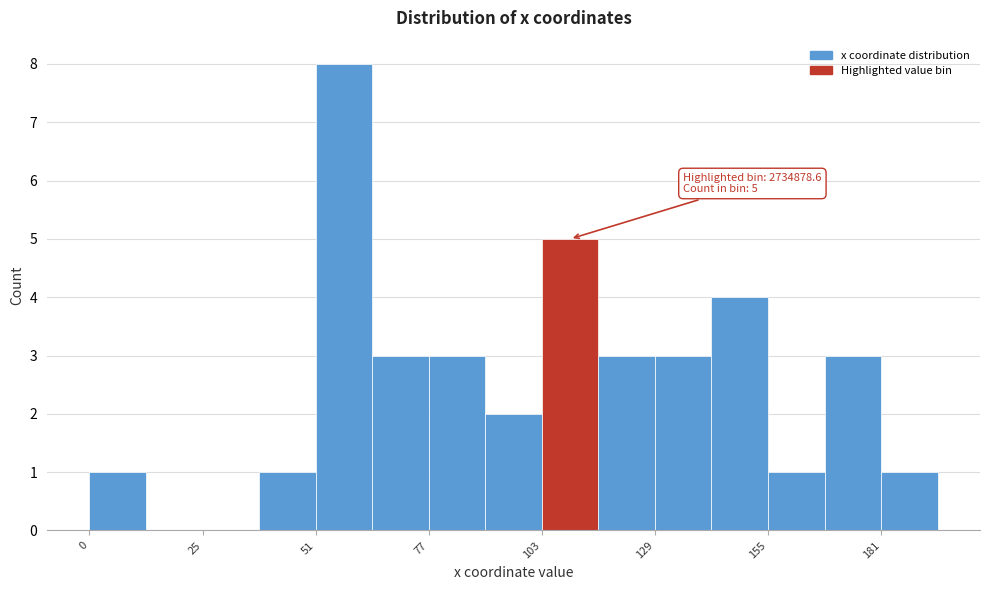

Around what value on the x-axis is the tallest bar? Give the approximate position of its centre, as read against the axis.

60